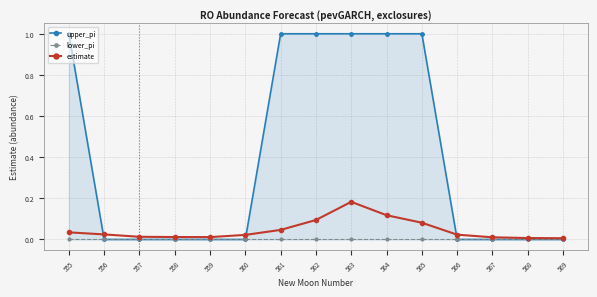

True or false: lower_pi and upper_pi cross at least once.

False